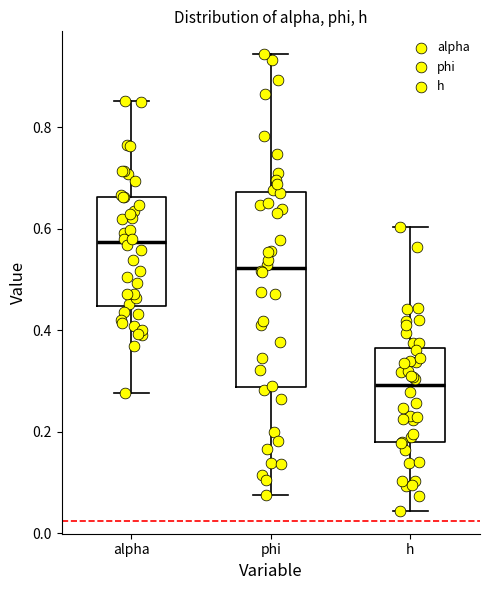

Which box is the tallest, from its lower edge to its upper edge?

phi